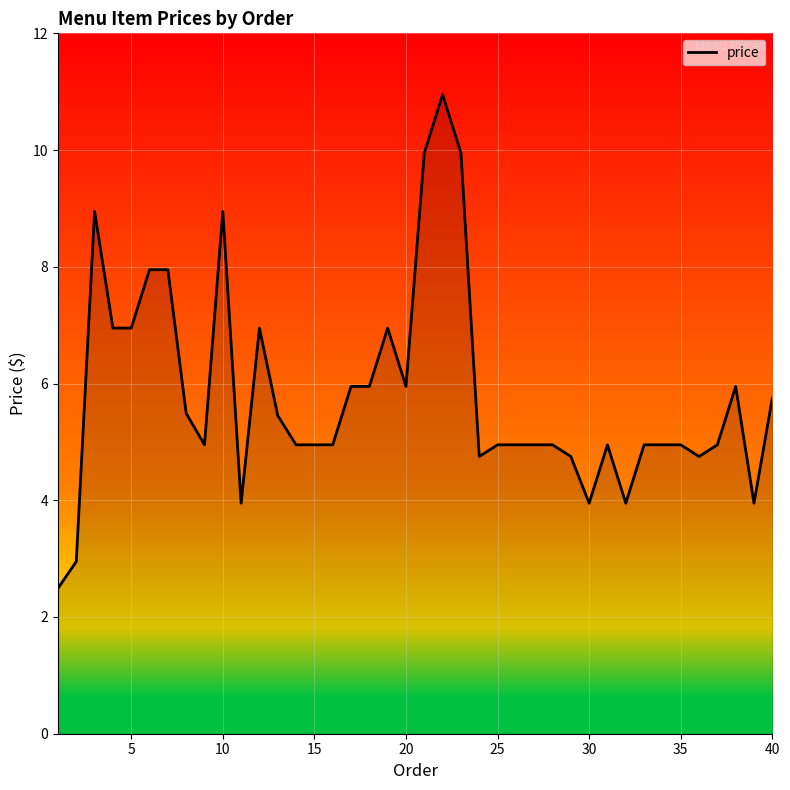

What is the smallest value displayed?

2.5